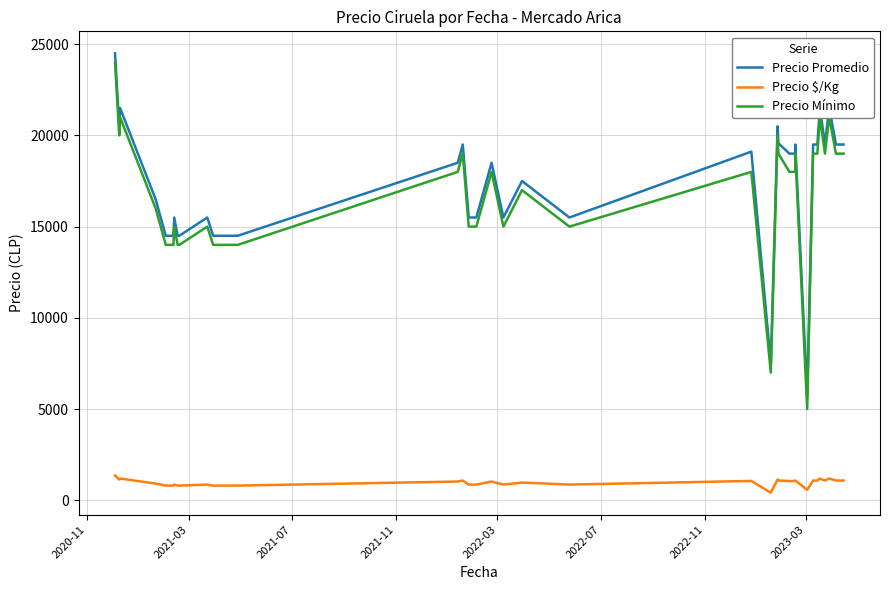

What is the label of the 7th point from the left?

2022-11